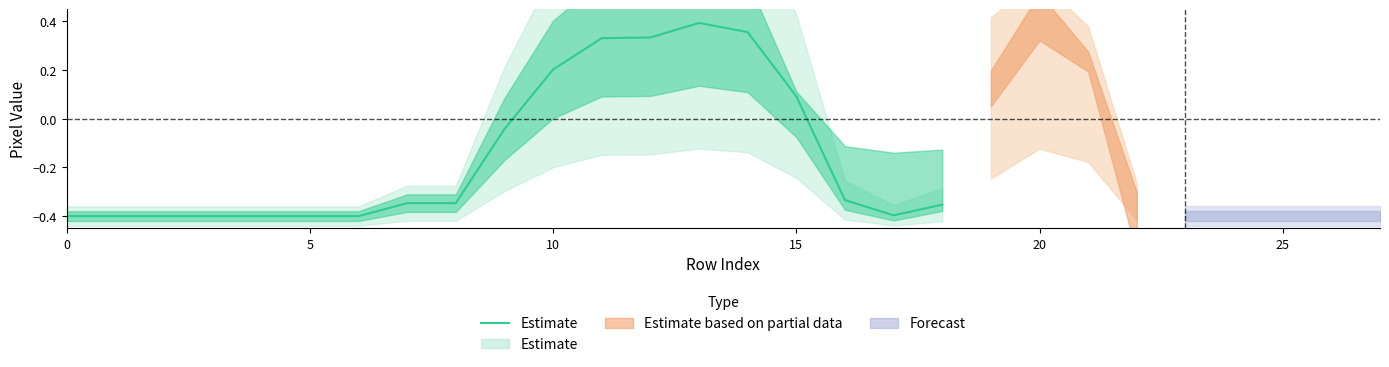

What is the value of the 15th point from the left?

0.4